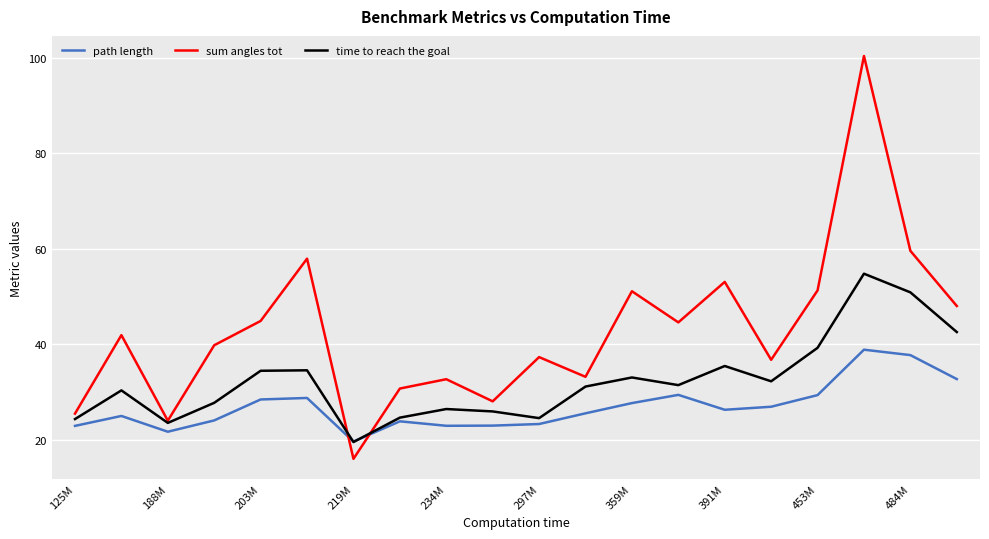

What is the smallest value displayed?

16.1